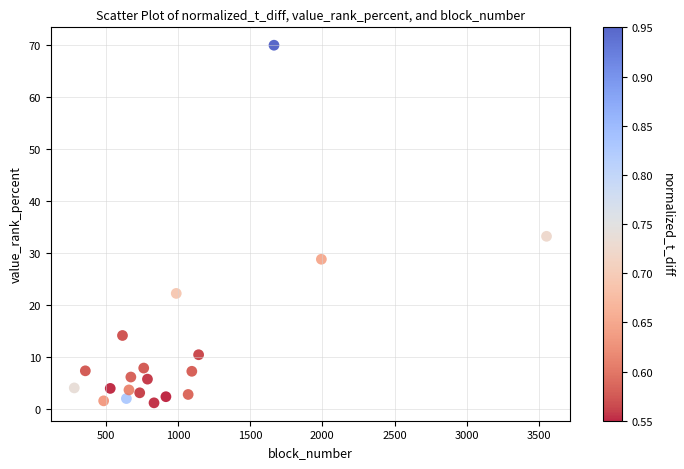

What is the range of Y values (max minus min)?

68.8